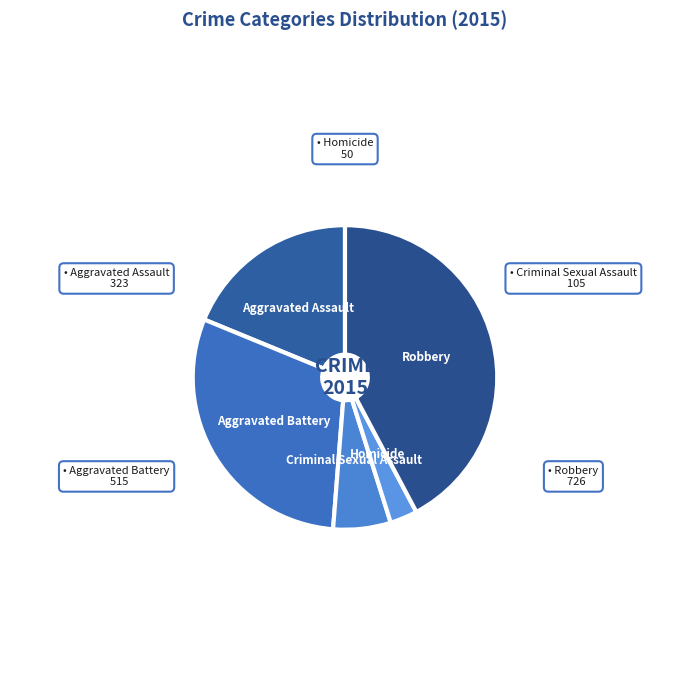

Does any single category account for the majority?

No